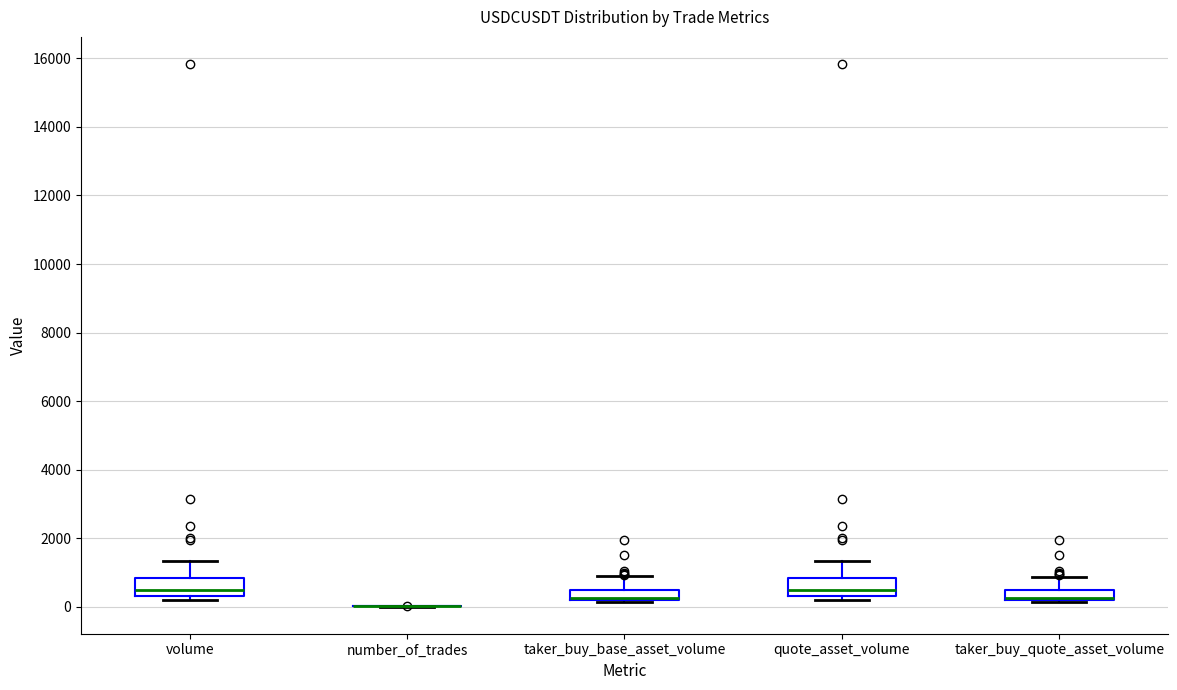

Where is the upper edge of the box for quote_asset_volume on the y-axis? The values are not printed on the chart, so give them approximately, as read against the axis.

800